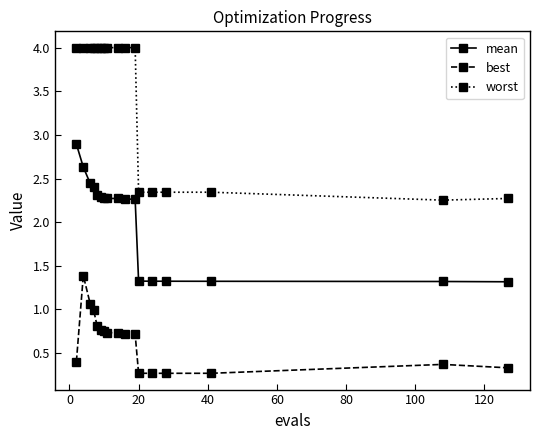

How many worst values are between 2 and 3?

6